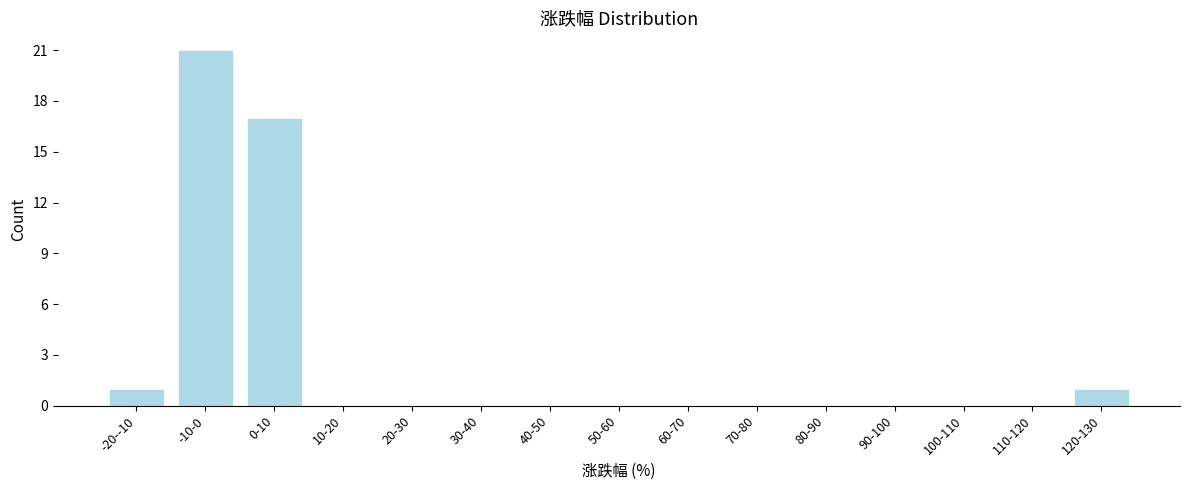

Reading right to left, transcribe all the data shown in this chart.

120-130=1	110-120=0	100-110=0	90-100=0	80-90=0	70-80=0	60-70=0	50-60=0	40-50=0	30-40=0	20-30=0	10-20=0	0-10=17	-10-0=21	-20--10=1